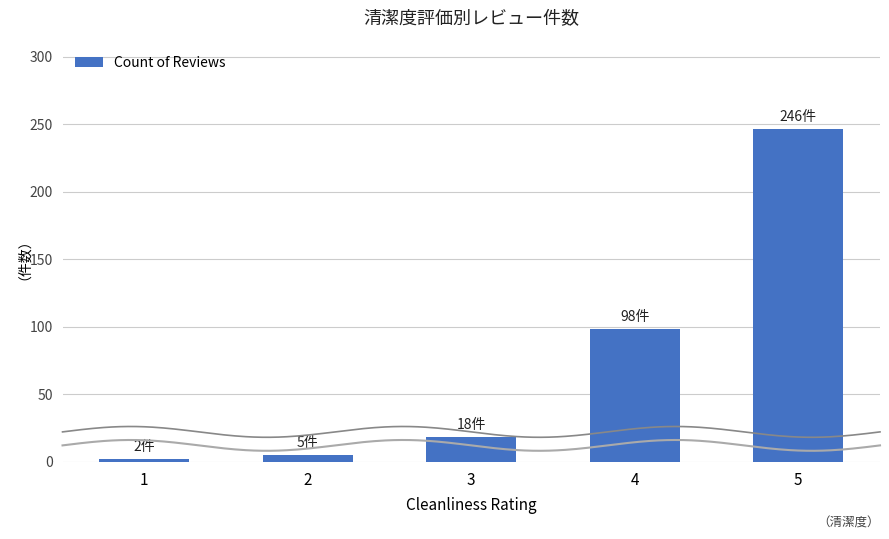

At which label is the value closest to 124?

4